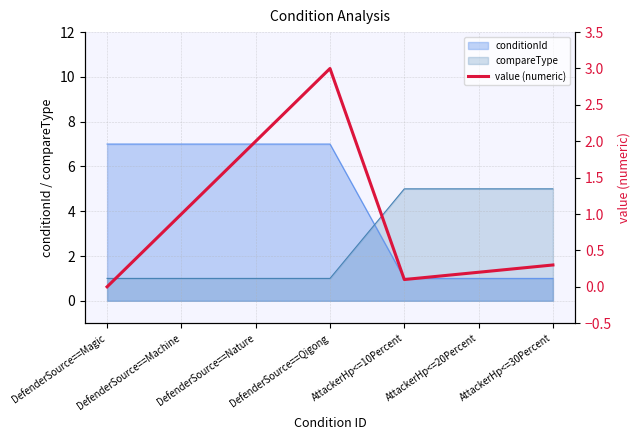

Where is the first local maximum?

DefenderSource==Qigong